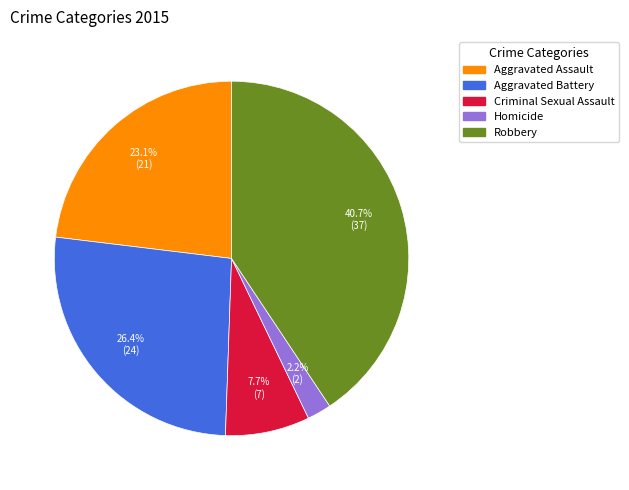

What is the ratio of the value at Criminal Sexual Assault to the value at Aggravated Battery?

0.3